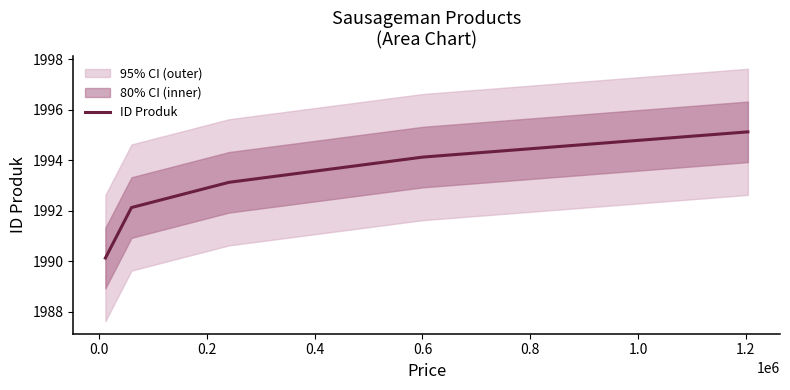

What is the maximum value for ID Produk?

1995.1